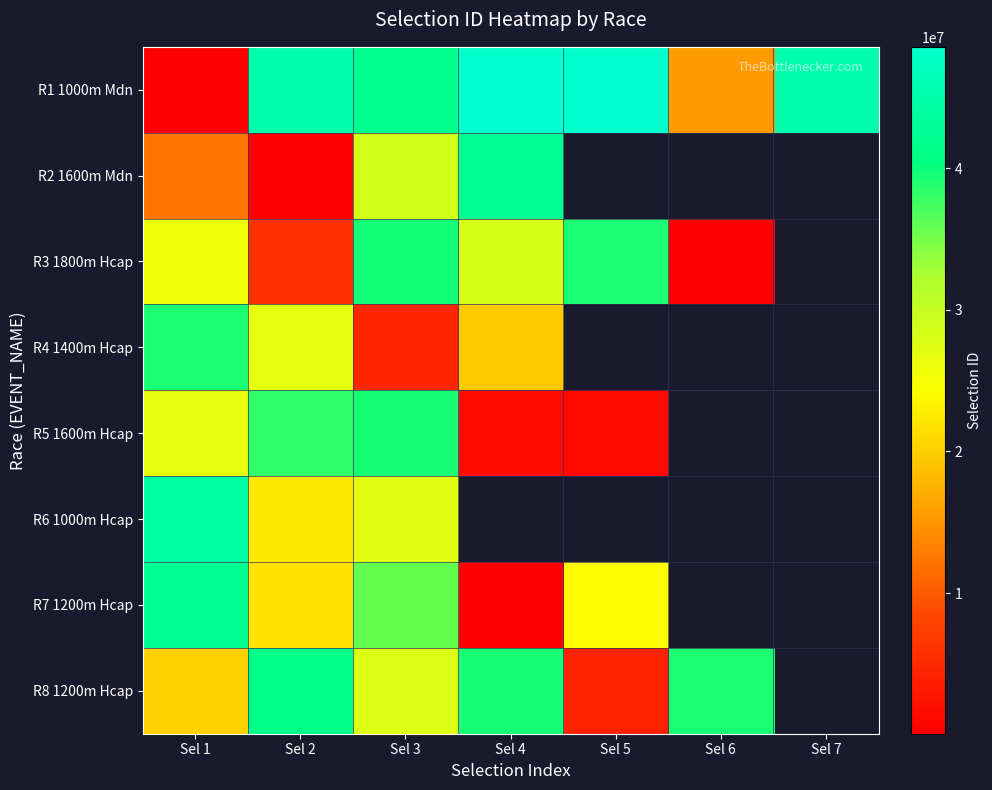

How many distinct data groups are displayed?

8